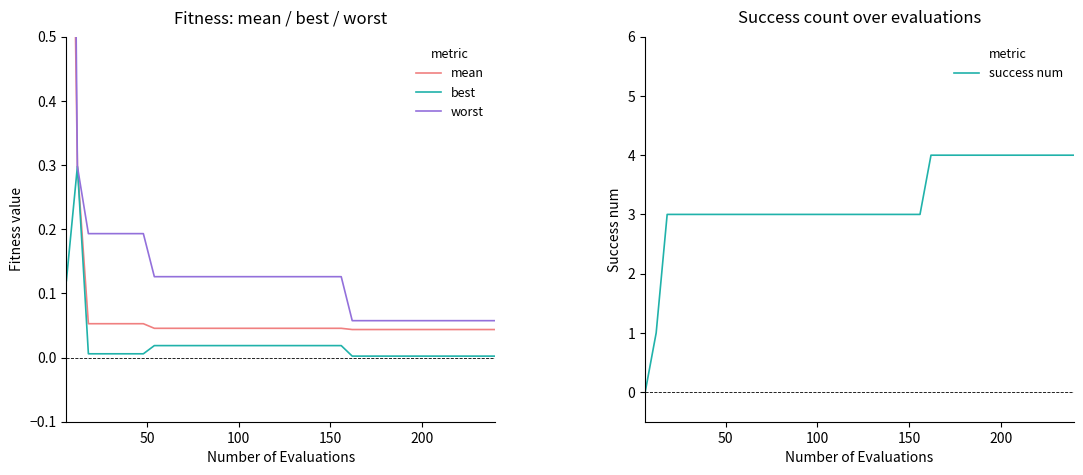

Does the chart display data point markers on the line(s)?

No